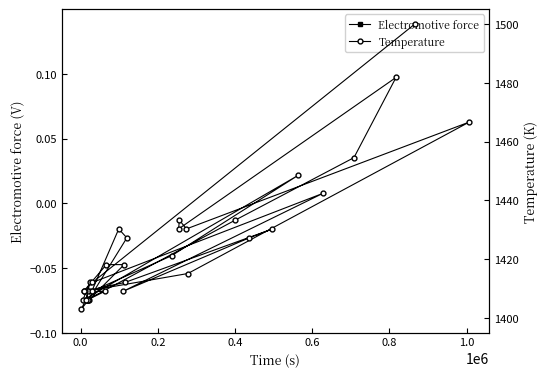

Is this an area chart (filled region under the line)?

No